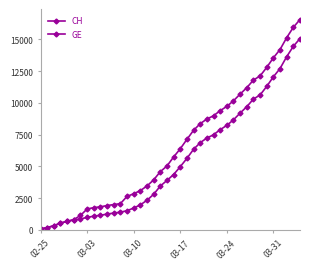

Which series has the largest total across all categories?

CH